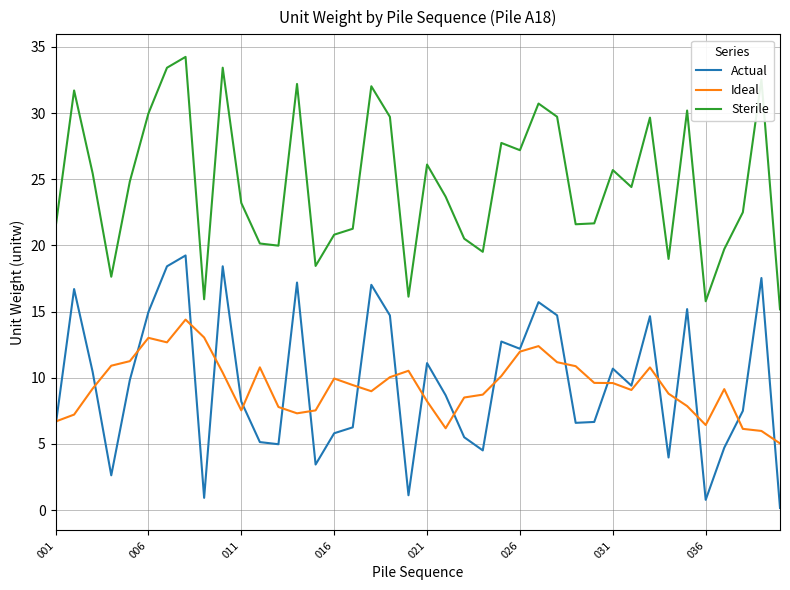

At how many categories does at least one series exceed 15?

40